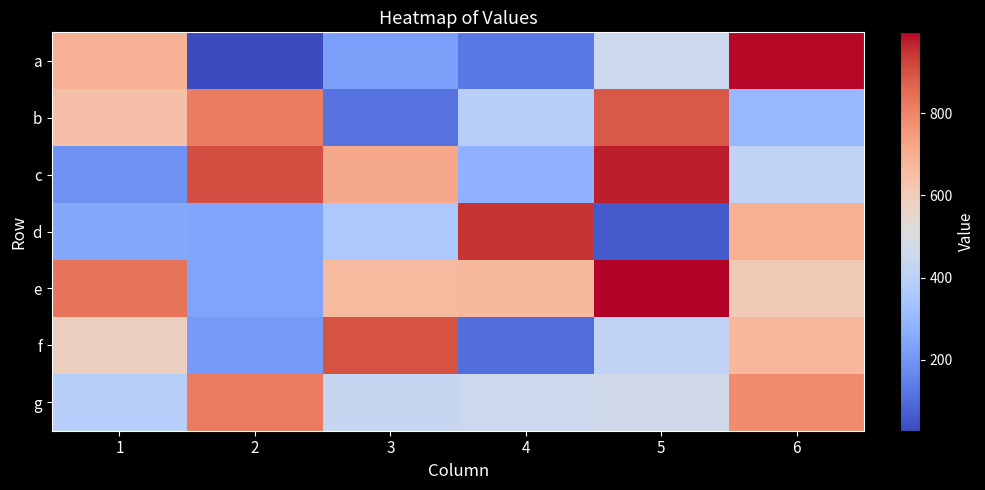

Reading left to right, what are all the values shown in this chart?

a: 1=688	2=27	3=227	4=127	5=453	6=992
b: 1=646	2=818	3=115	4=385	5=890	6=298
c: 1=187	2=904	3=716	4=279	5=972	6=416
d: 1=249	2=242	3=357	4=946	5=64	6=695
e: 1=832	2=236	3=665	4=669	5=997	6=609
f: 1=587	2=213	3=901	4=103	5=414	6=673
g: 1=384	2=821	3=438	4=453	5=463	6=786